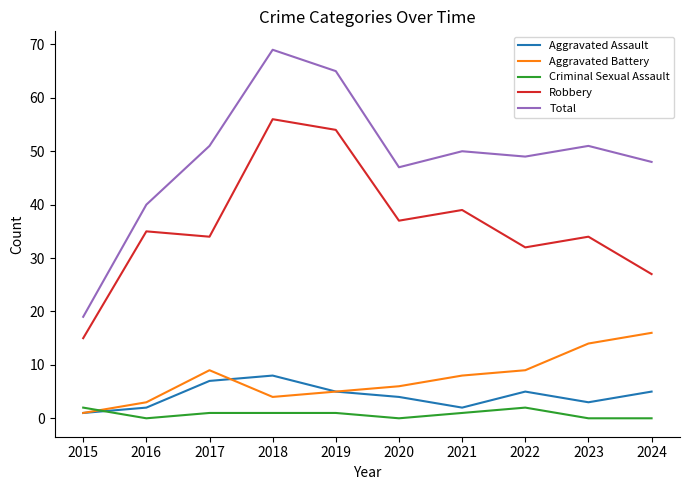

The value of Aggravated Battery at 2024 is 16. True or false?

True